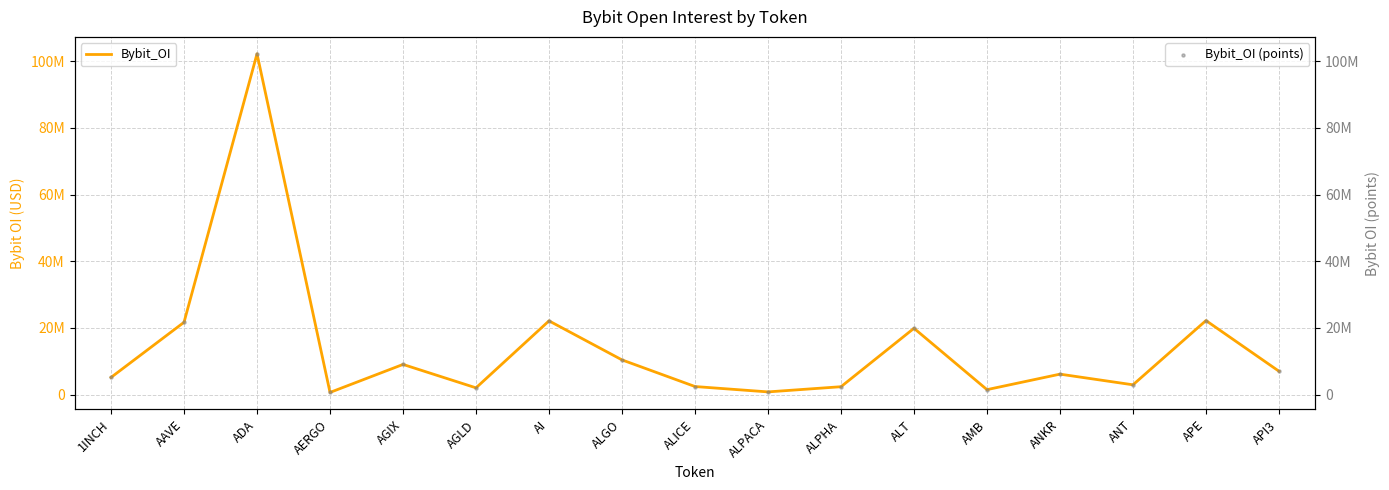

At how many categories does at least one series exceed 75049751?

1